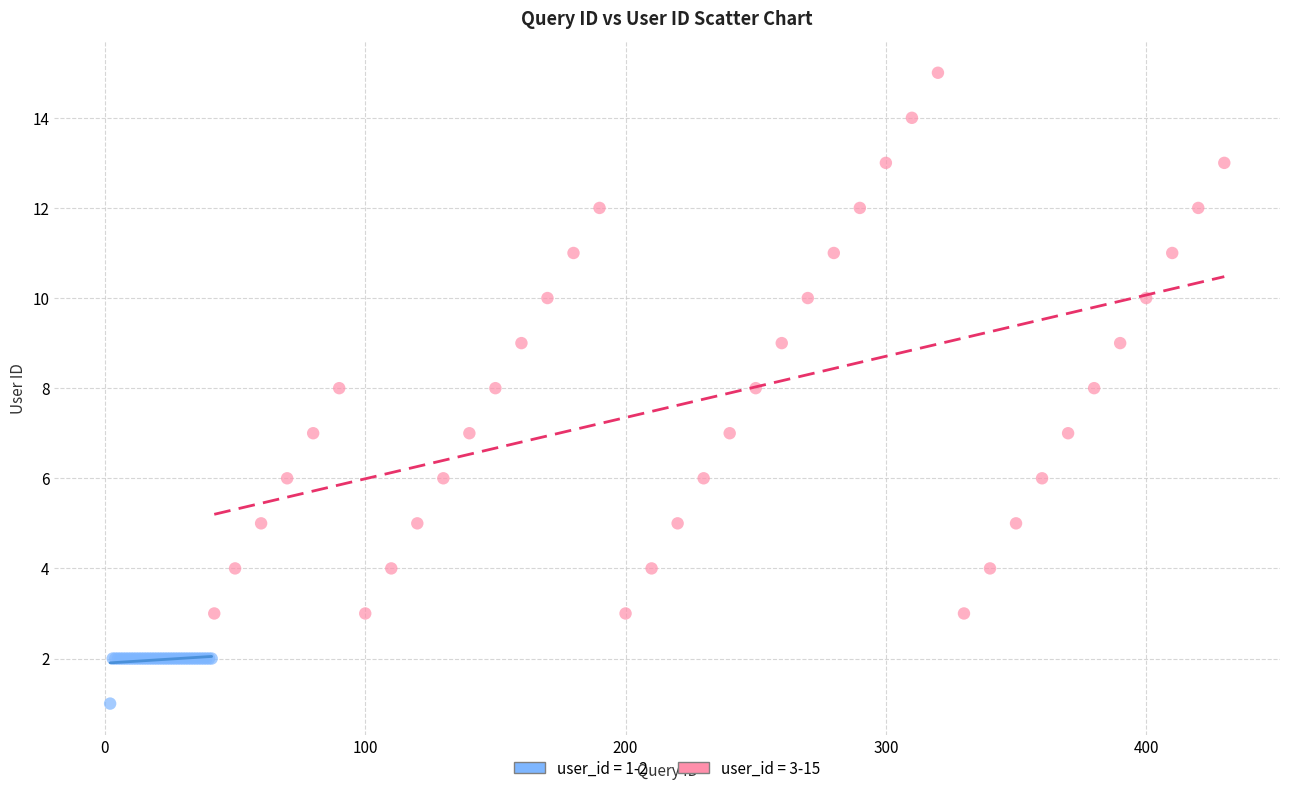

Which series reaches the minimum Y coordinate?

user_id = 1-2